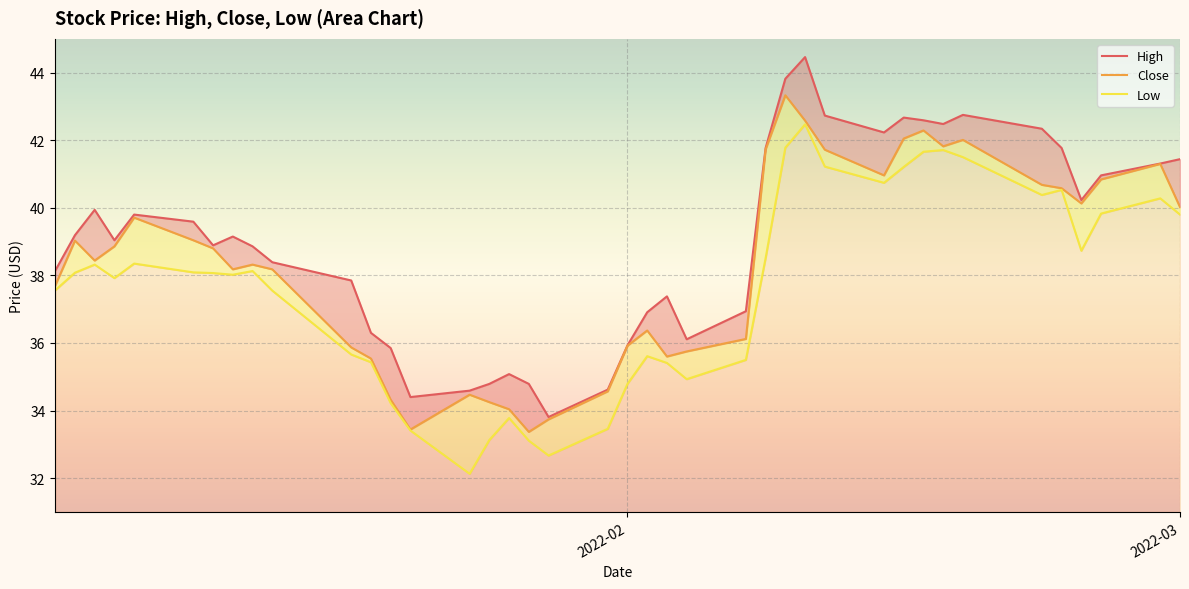

True or false: High_line and Low_line intersect in this chart.

False